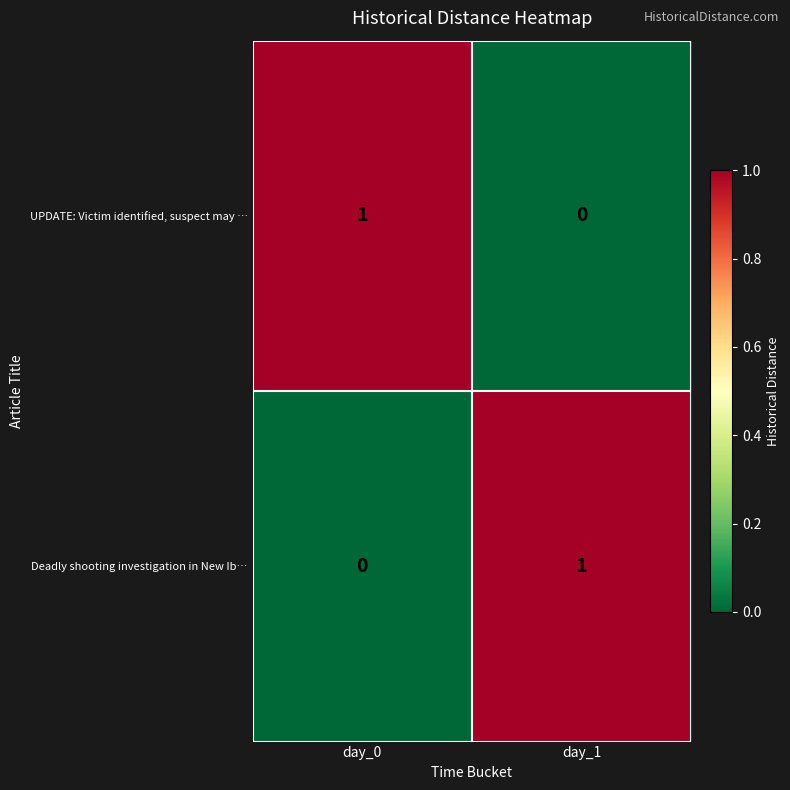

Which category has the lowest value in the UPDATE: Victim identified, suspect may … series?

day_1